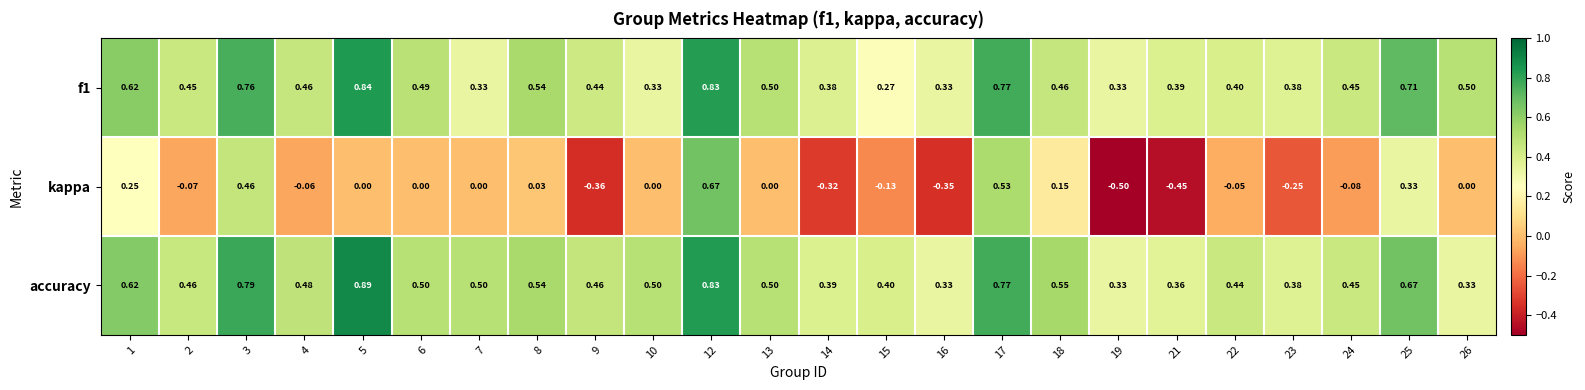

Is the value of accuracy at 18 greater than the value of f1 at 9?

Yes